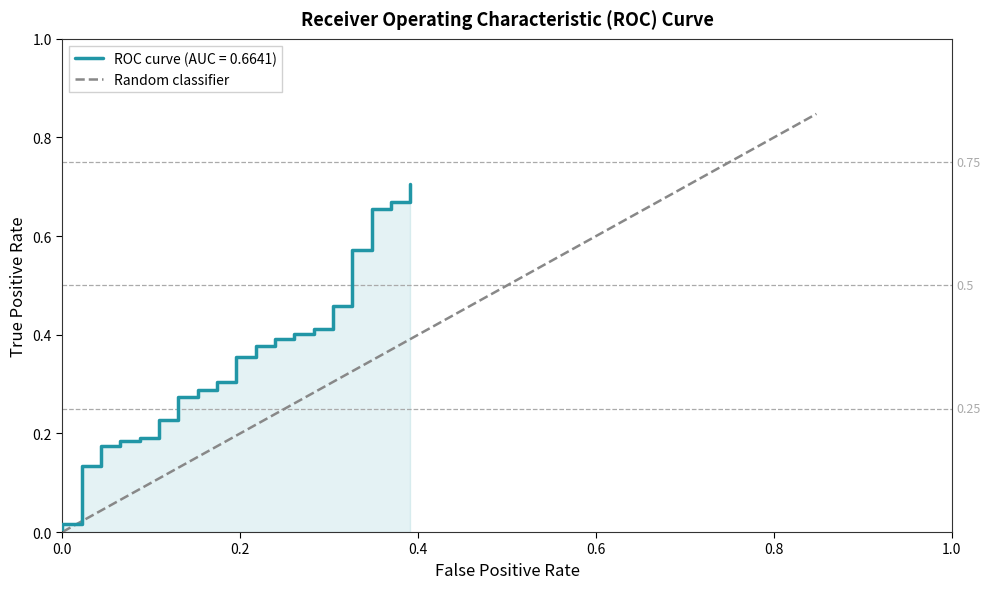

What is the value of the 36th point from the left?

0.8